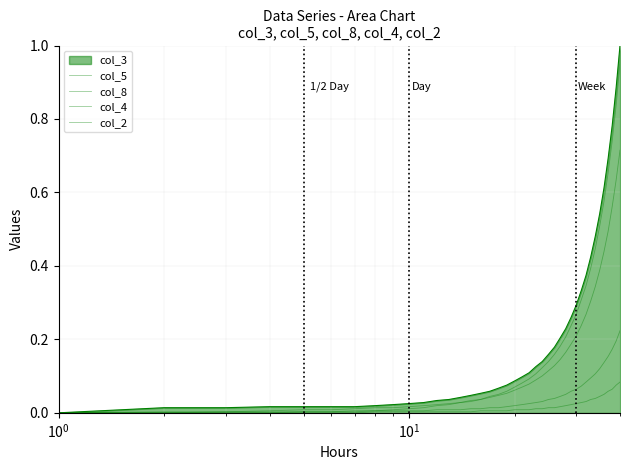

True or false: col_8 and col_2 cross at least once.

False